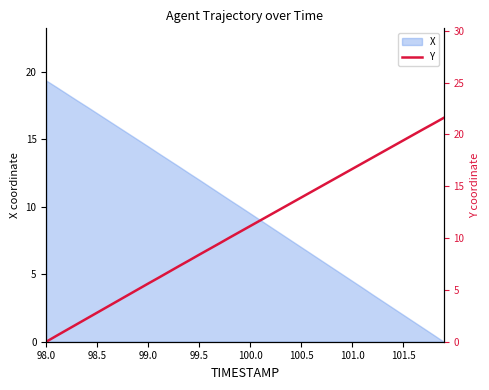

How many values exceed 11?

20